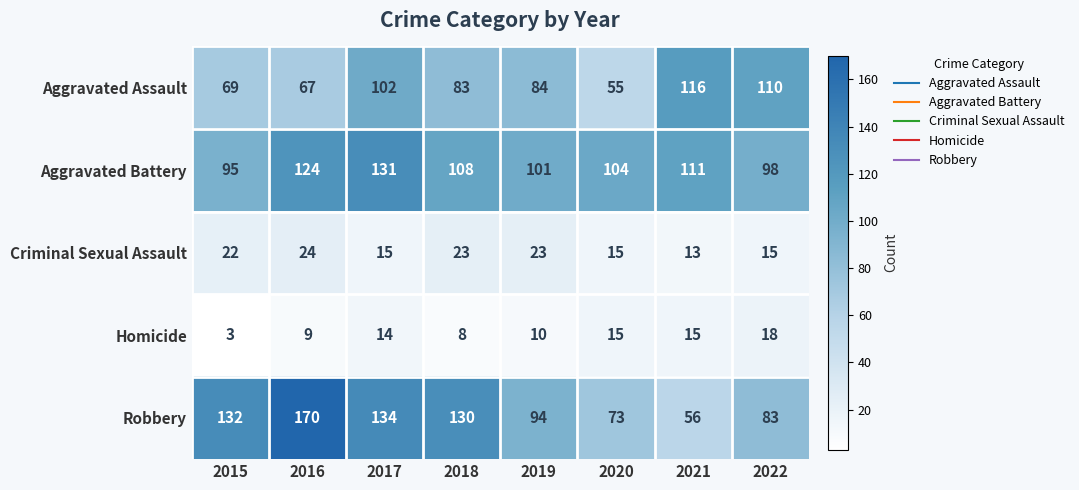

What is the total value across all series at 2015?

321